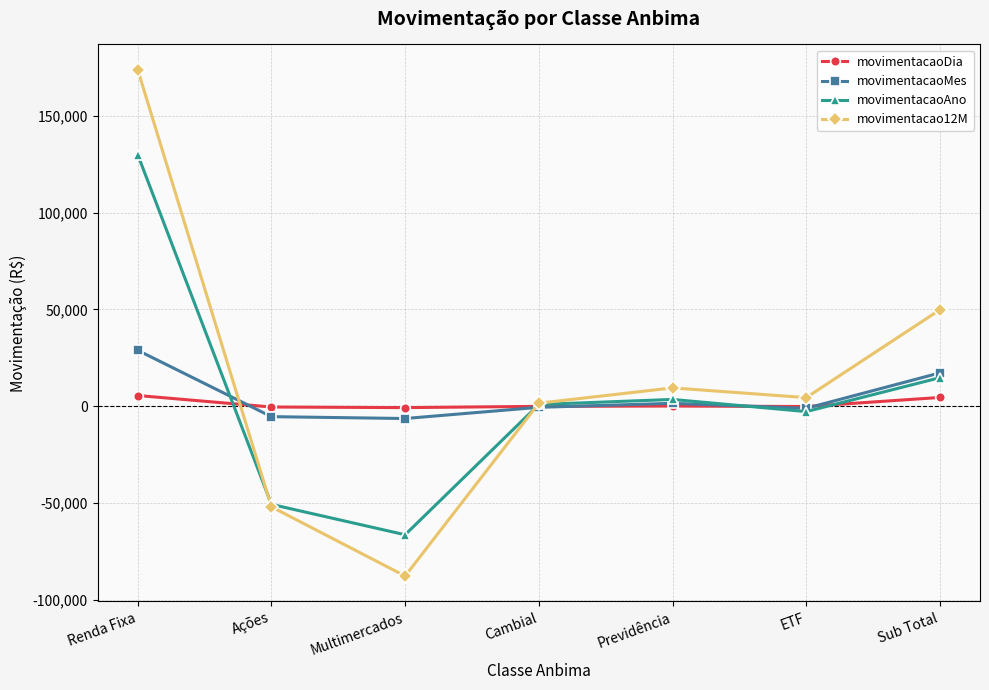

What is the difference between the maximum and minimum values in the movimentacaoAno series?

196204.8